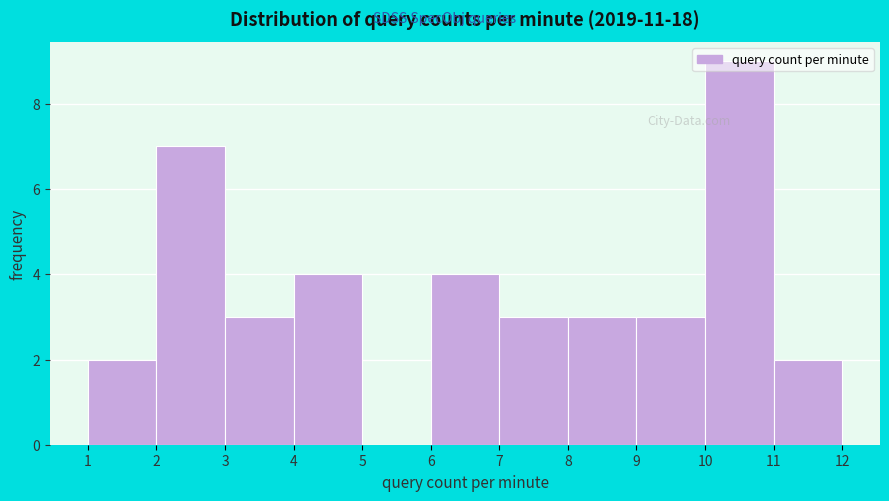

Reading left to right, transcribe this chart: for each bar, give the range it covers on the x-axis and its height. The values are not printed on the chart, so give them approximately, as read against the axis.

1 to 2: 2
2 to 3: 7
3 to 4: 3
4 to 5: 4
5 to 6: 0
6 to 7: 4
7 to 8: 3
8 to 9: 3
9 to 10: 3
10 to 11: 9
11 to 12: 2